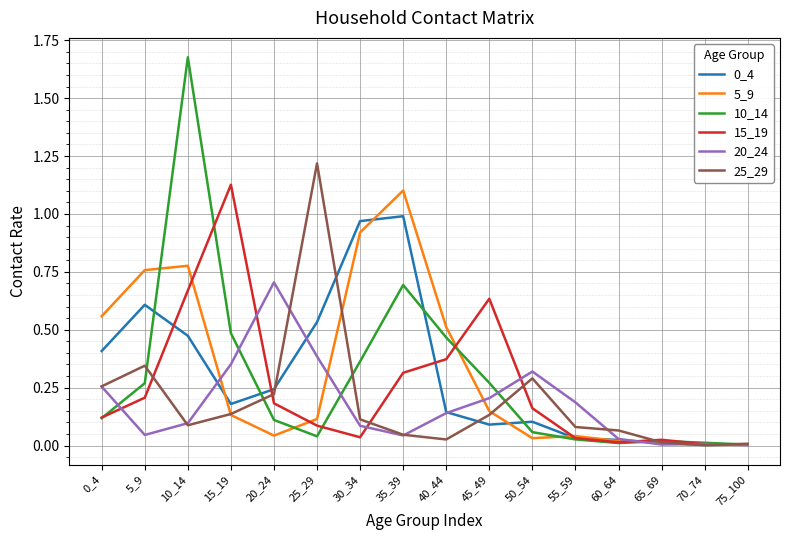

Which series changed the most between 0_4 and 20_24?

5_9